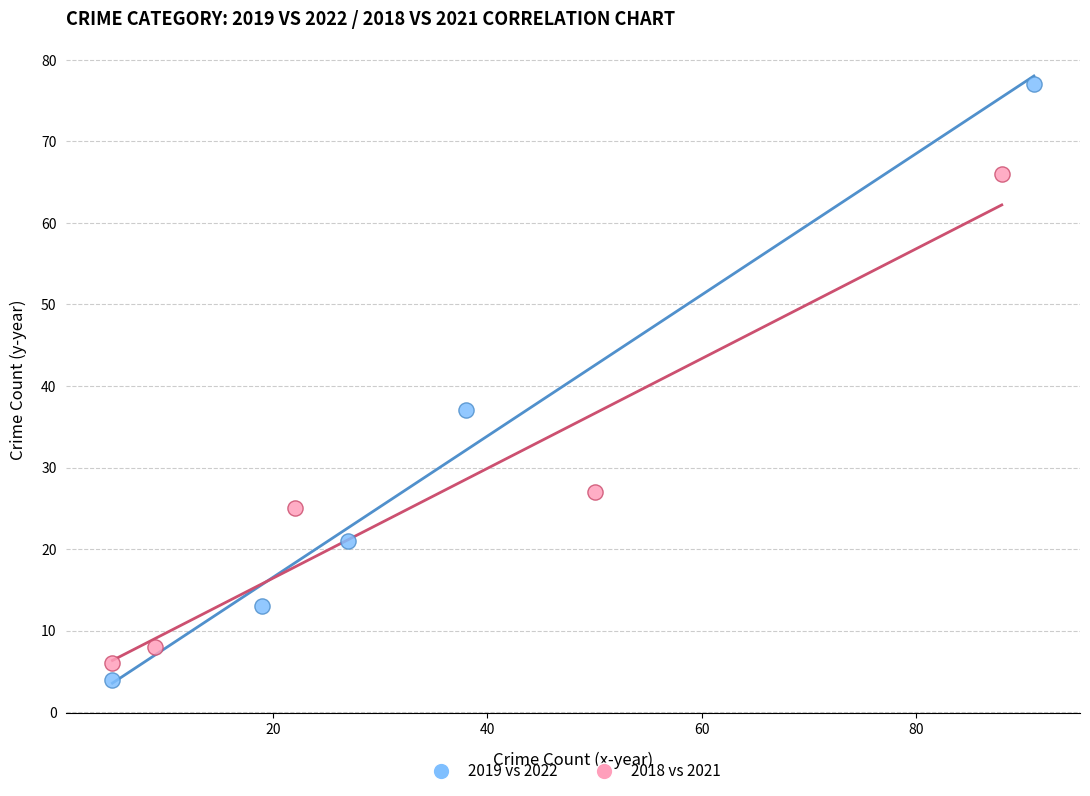

Which series reaches the maximum Y coordinate?

2019 vs 2022